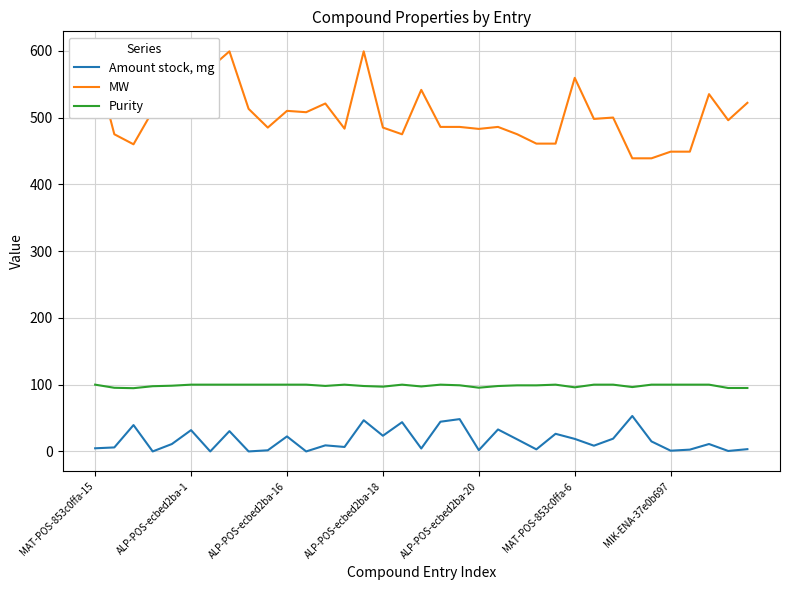

True or false: Amount stock, mg and Purity intersect in this chart.

False